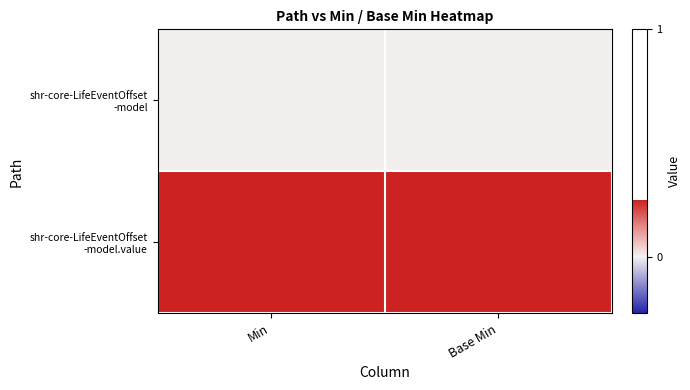

Between Base Min and Min, which is larger?

Base Min